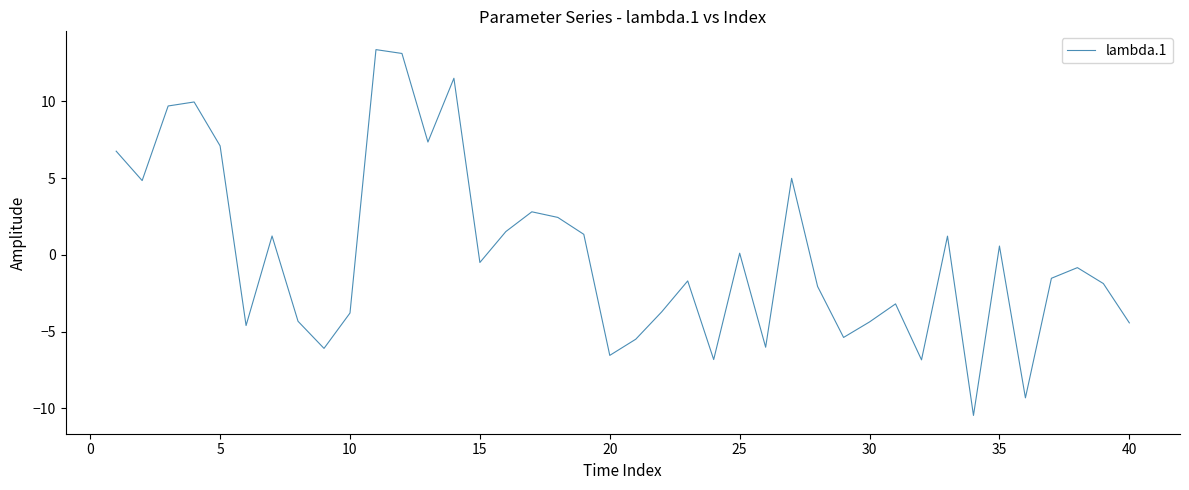

Does the chart have visible grid lines?

No